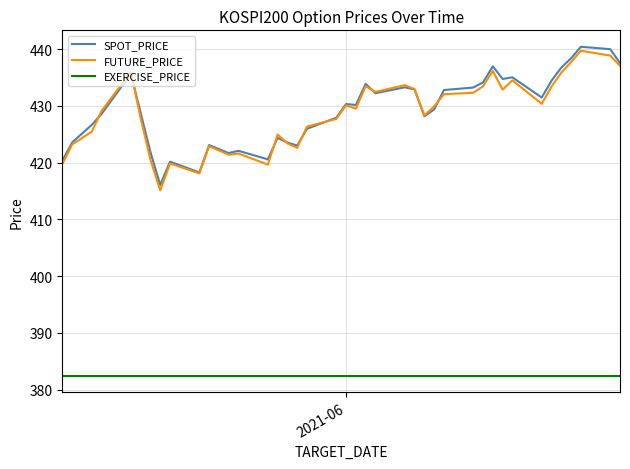

True or false: FUTURE_PRICE and EXERCISE_PRICE intersect in this chart.

False